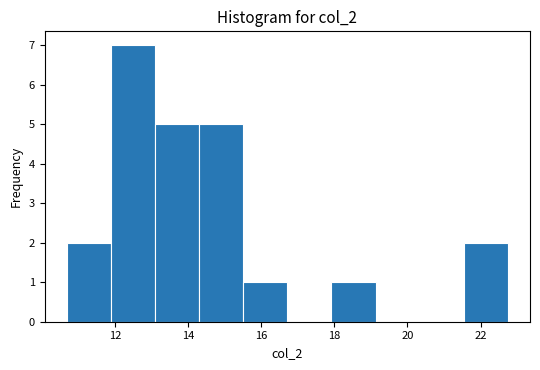

Reading left to right, transcribe this chart: for each bar, give the range it covers on the x-axis and its height. Neither the bar edges nor the heights are printed on the chart, so give them approximately, as read against the axes.

10.6 to 11.8: 2
11.8 to 13.0: 7
13.0 to 14.2: 5
14.2 to 15.6: 5
15.6 to 16.8: 1
16.8 to 18.0: 0
18.0 to 19.2: 1
19.2 to 20.4: 0
20.4 to 21.6: 0
21.6 to 22.8: 2